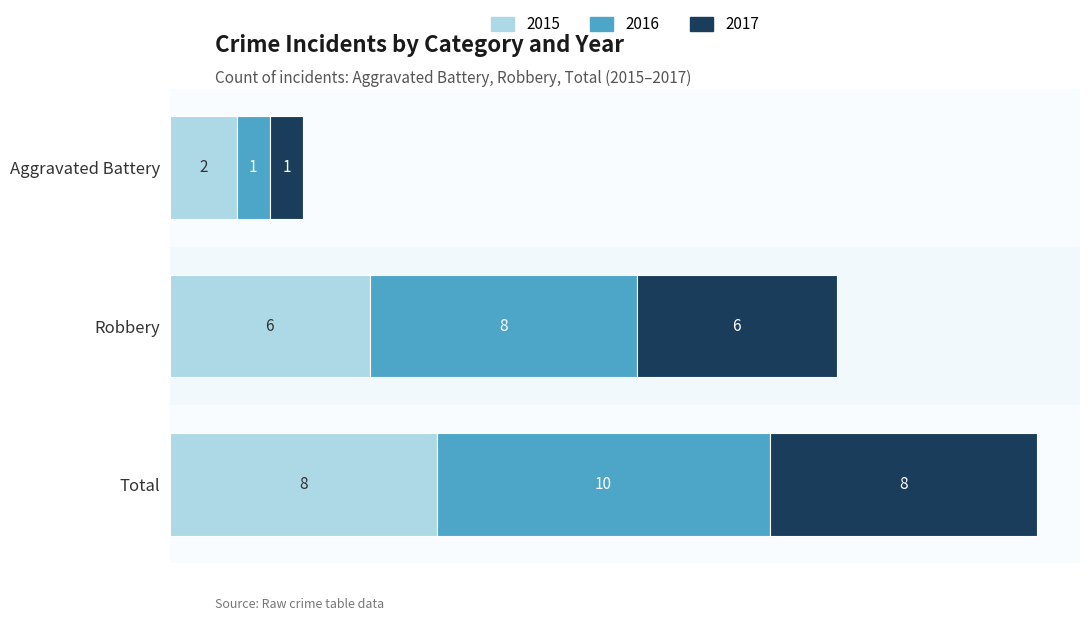

At which label is 2015 closest to 5?

Robbery